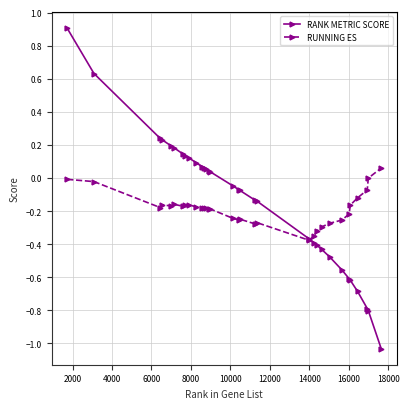

What are all the series names shown in the legend?

RANK METRIC SCORE, RUNNING ES